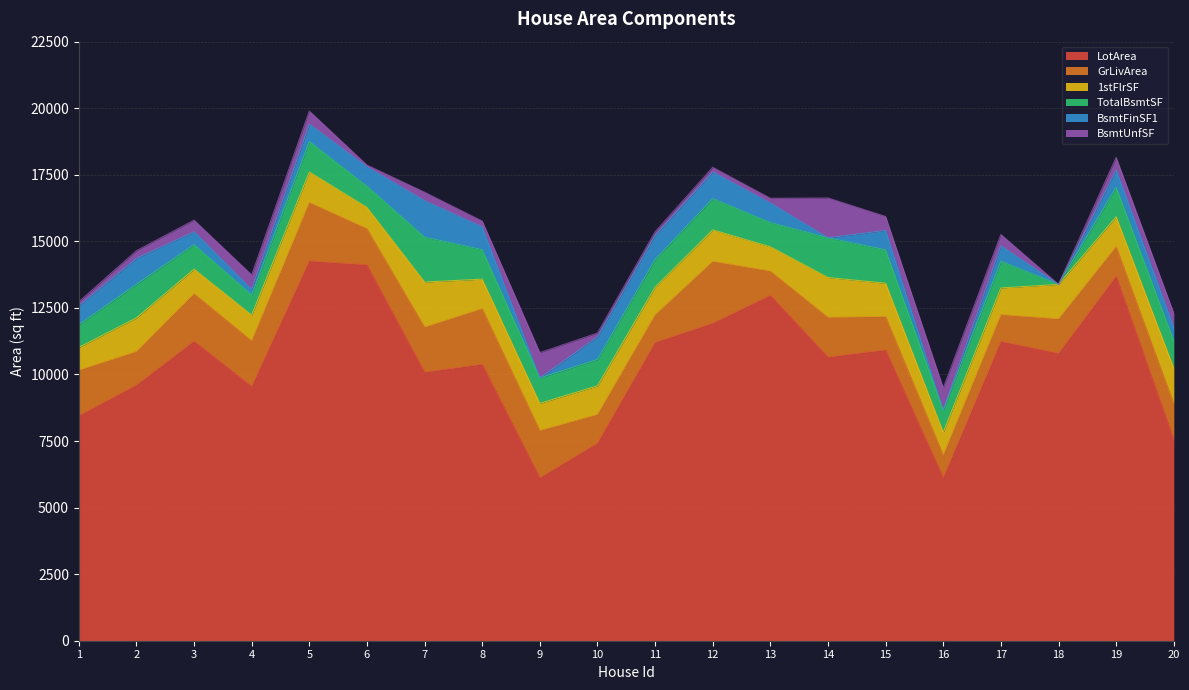

Does the chart display data point markers on the line(s)?

No